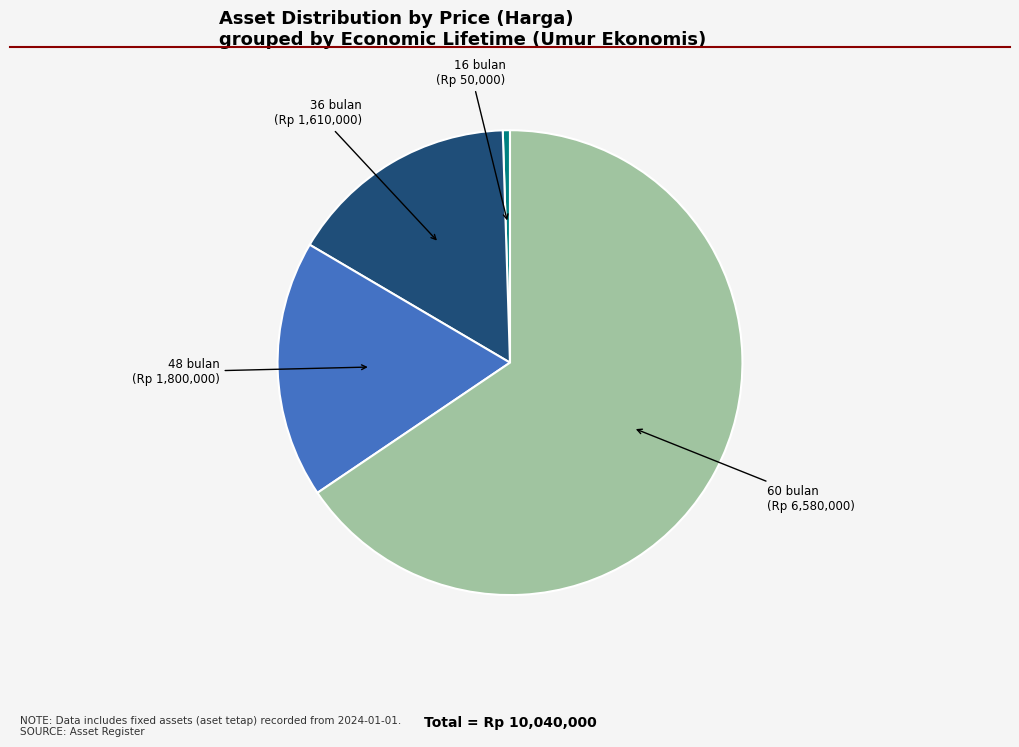

Is there a majority slice in this chart?

Yes